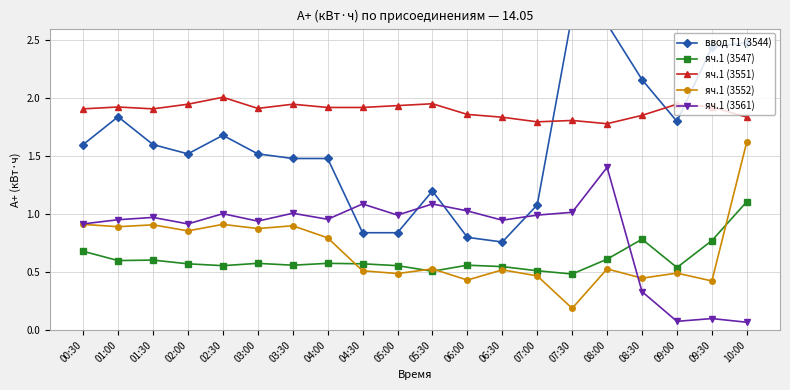

What is the total value across all series at 08:00?

7.0